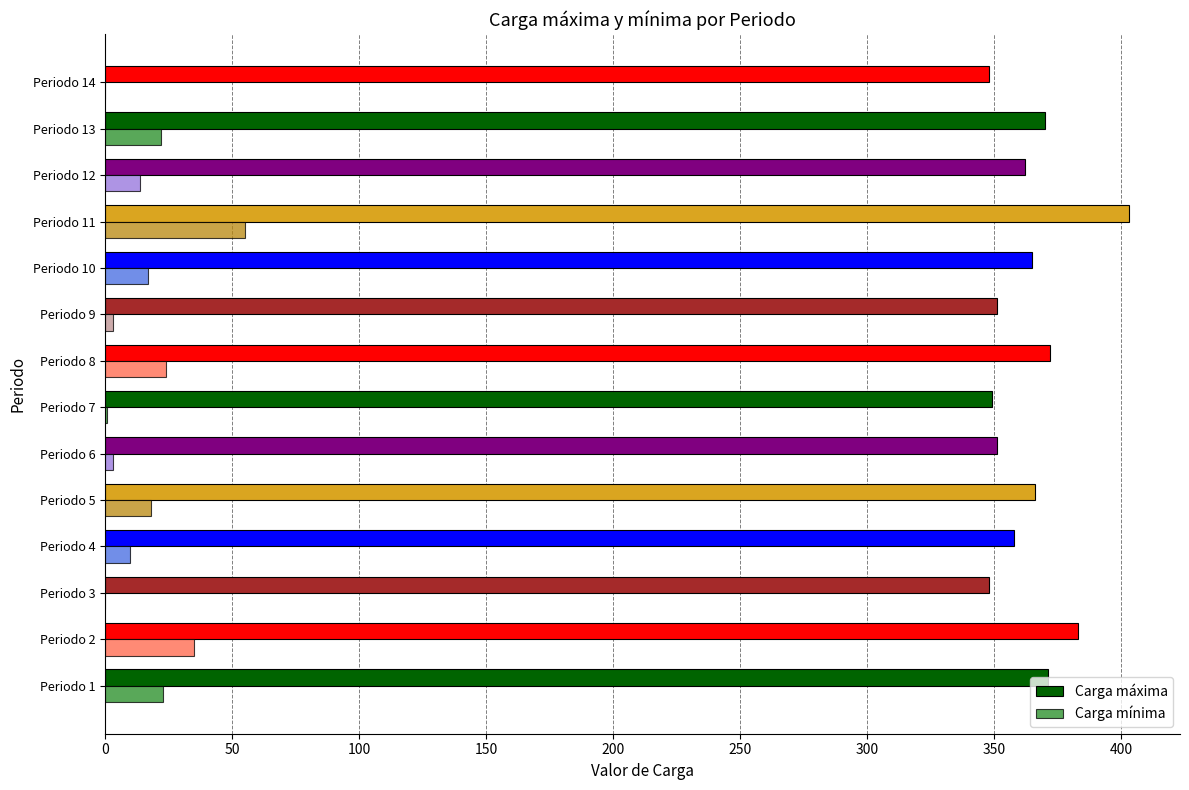

How many categories are shown in the chart?

14